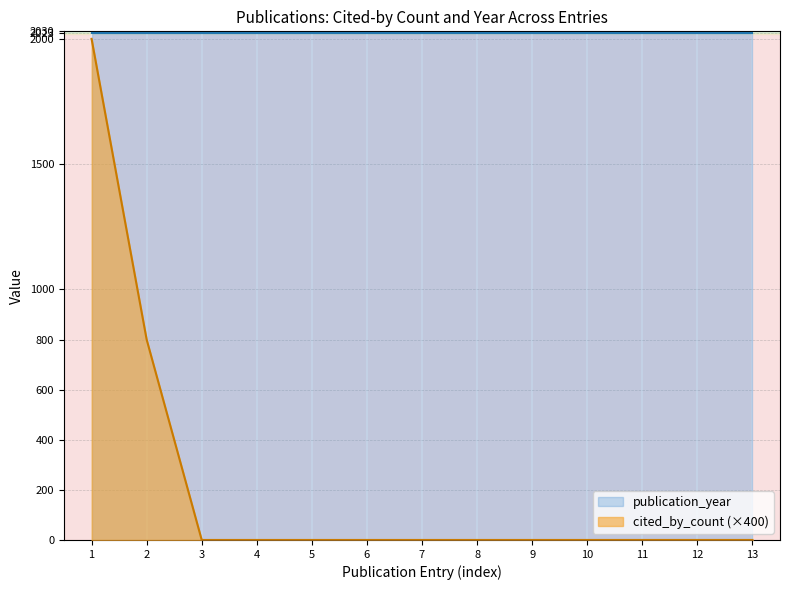

The value of publication_year at 2 is 2023. True or false?

True